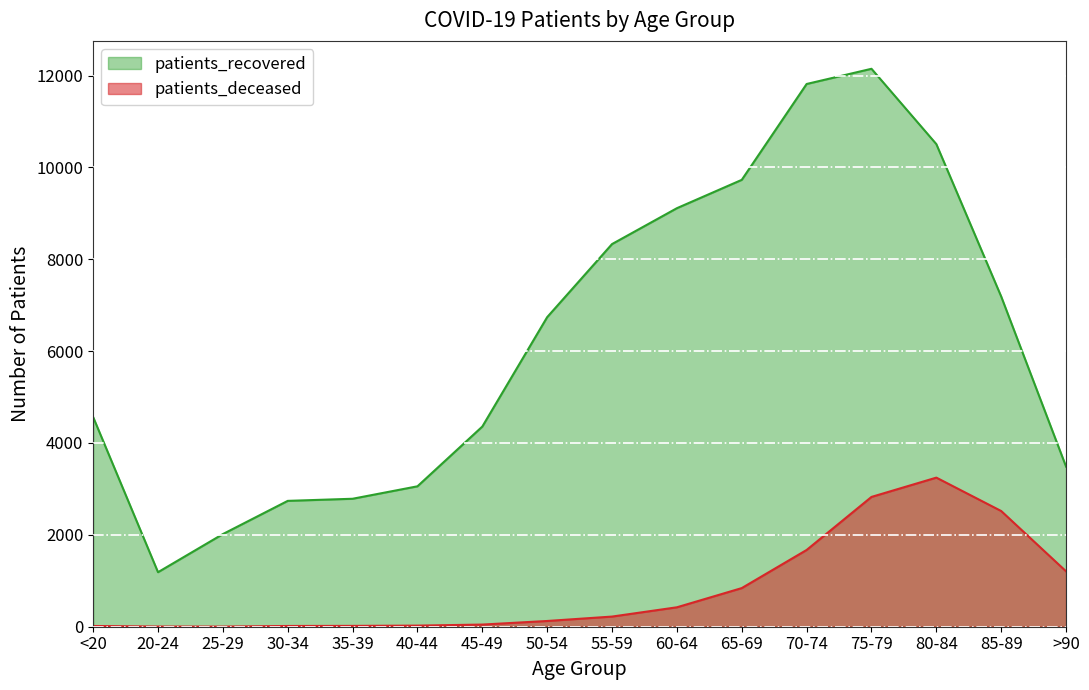

Which category has the lowest value in the patients_deceased series?

25-29